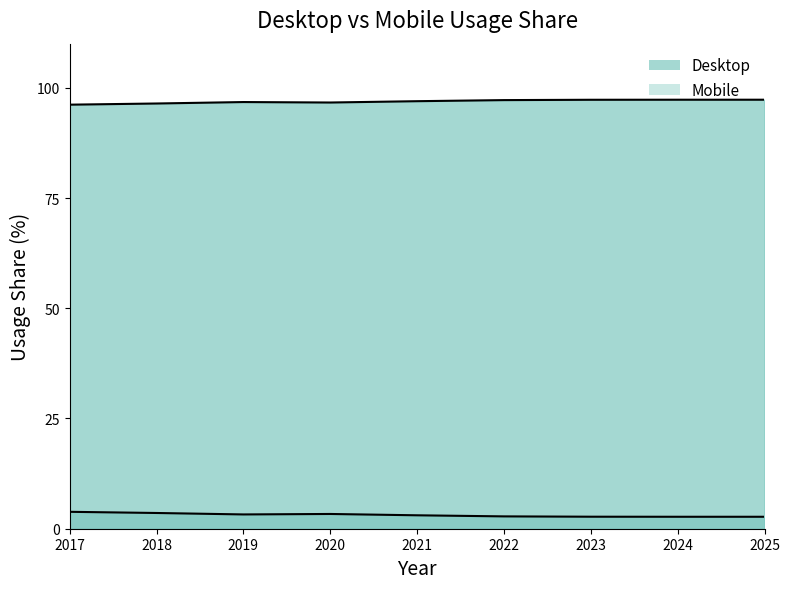

What are all the series names shown in the legend?

Desktop, Mobile